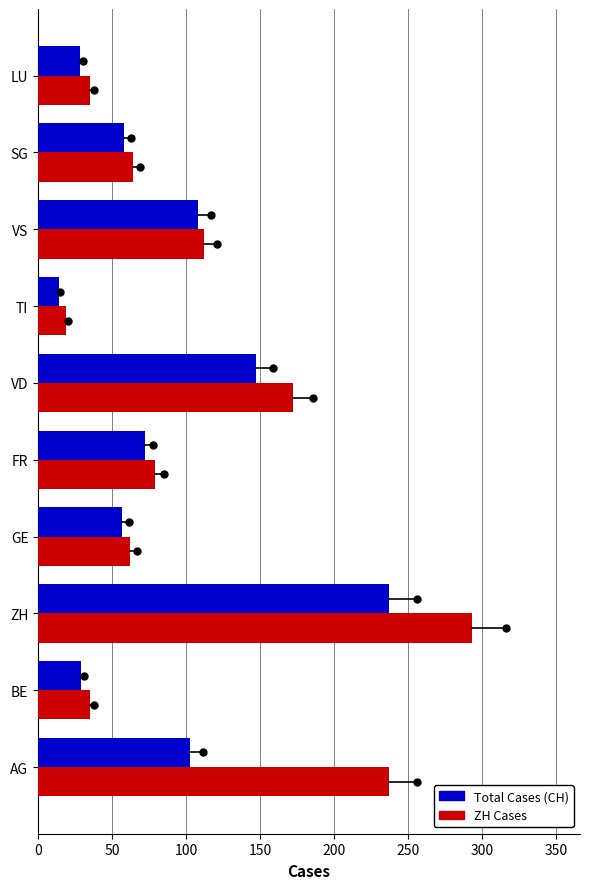

Is it true that Total Cases (CH) equals 58 at SG?

True